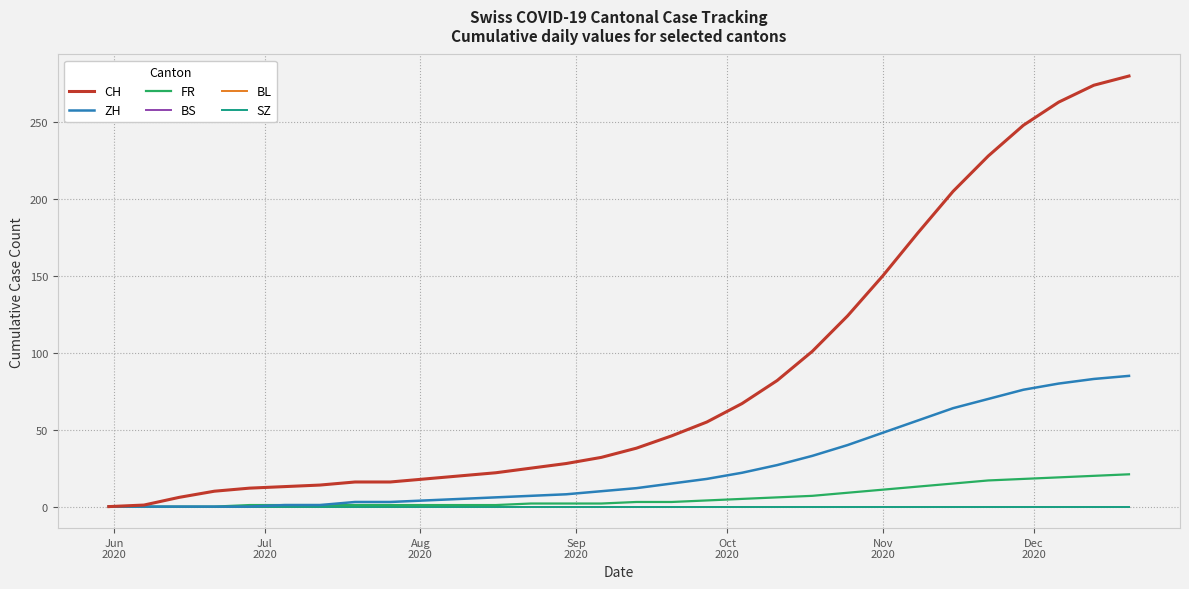

True or false: BS and BL intersect in this chart.

False